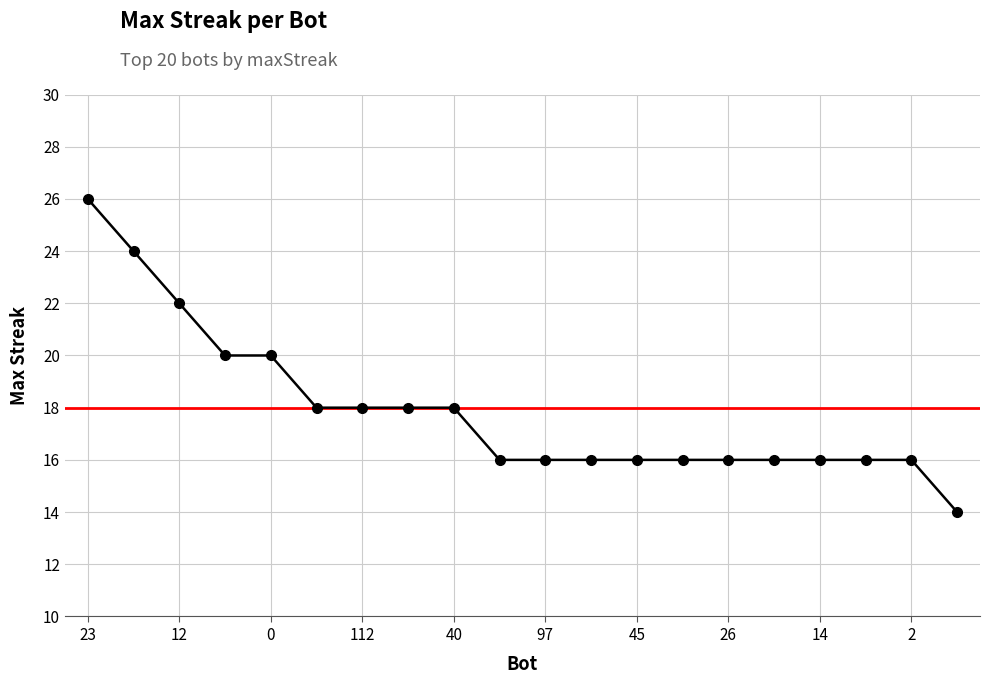

What is the average value?

18